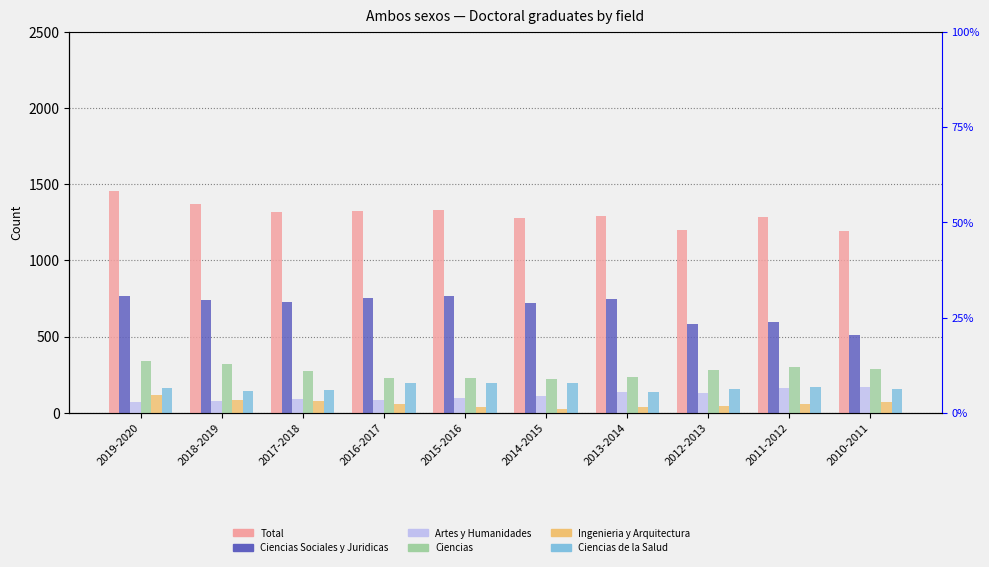

What is the sum of all Artes y Humanidades values?

1134